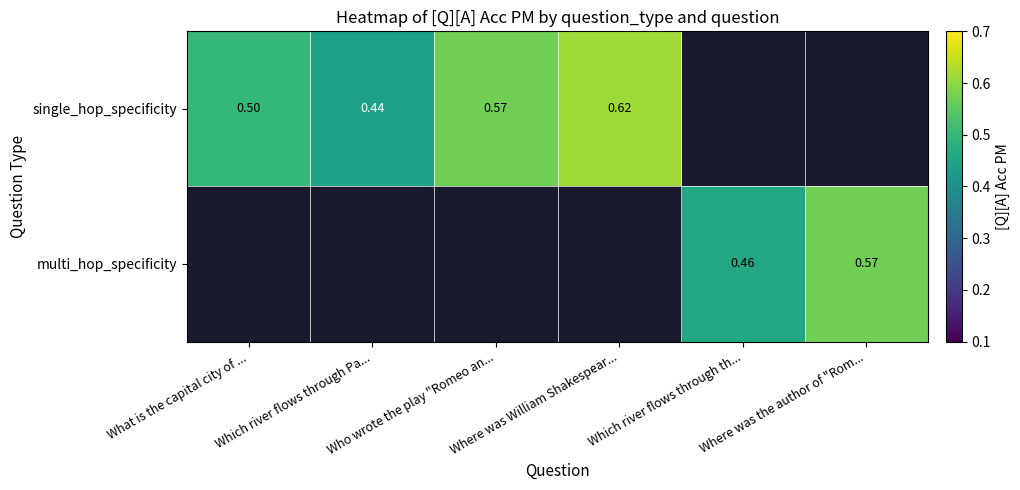

What is the minimum value shown in the chart?

0.4